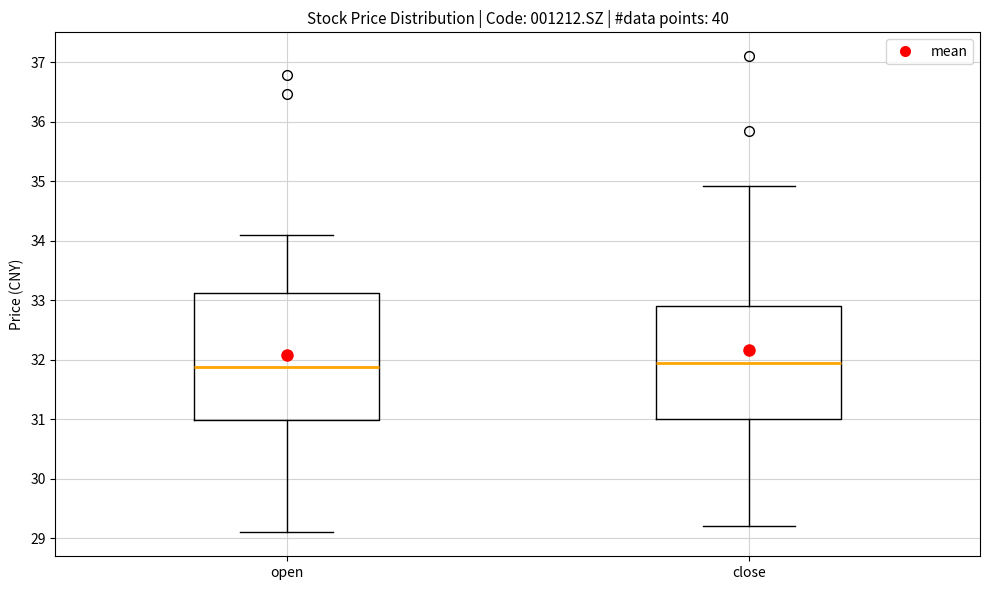

Where does the median line of the box for close sit on the y-axis? The values are not printed on the chart, so give them approximately, as read against the axis.

32.0